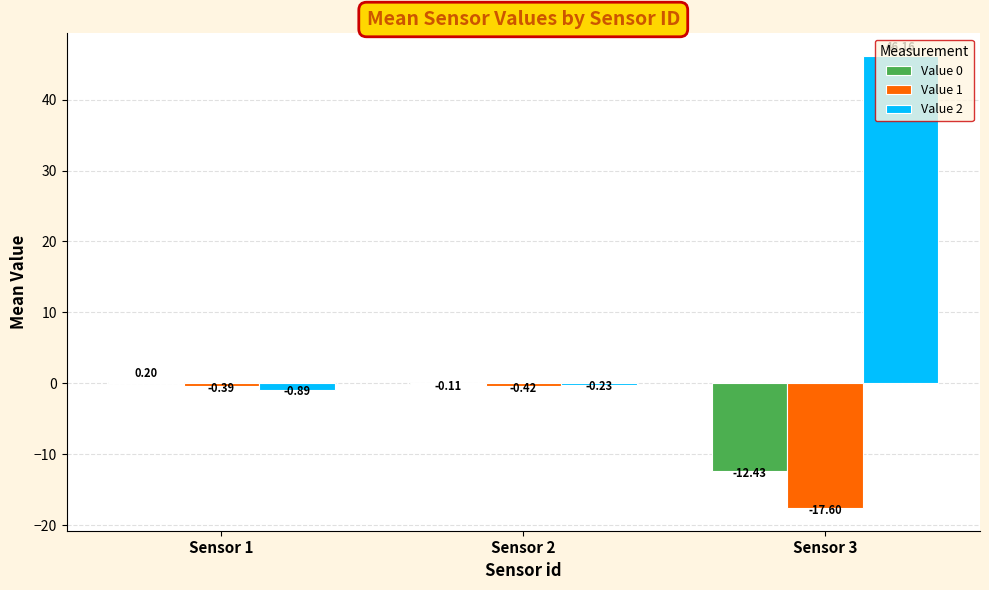

What is the total value across all series at Sensor 1?

-1.1